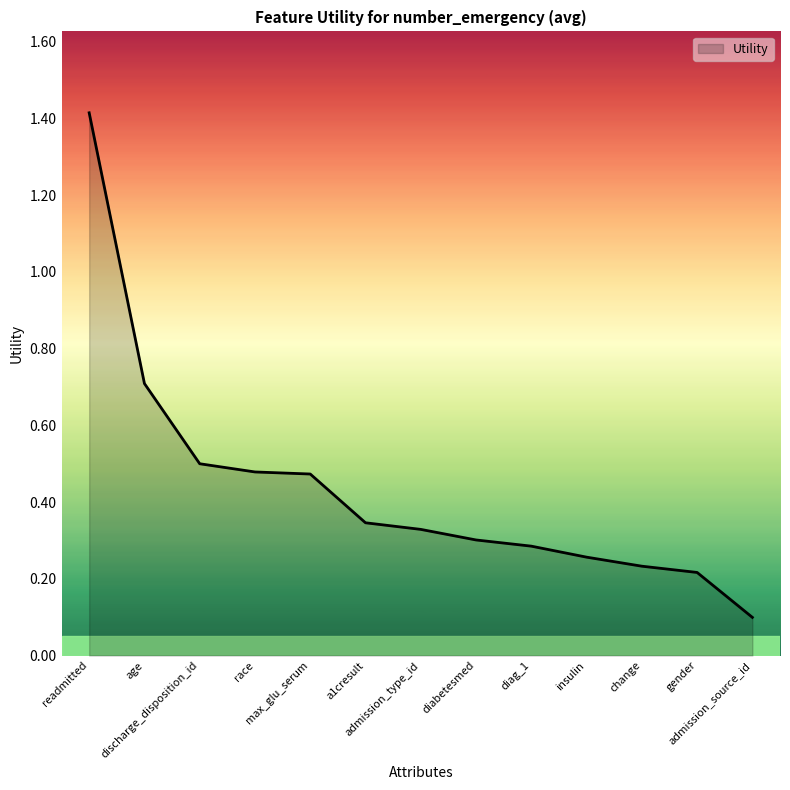

What is the maximum value shown in the chart?

1.4